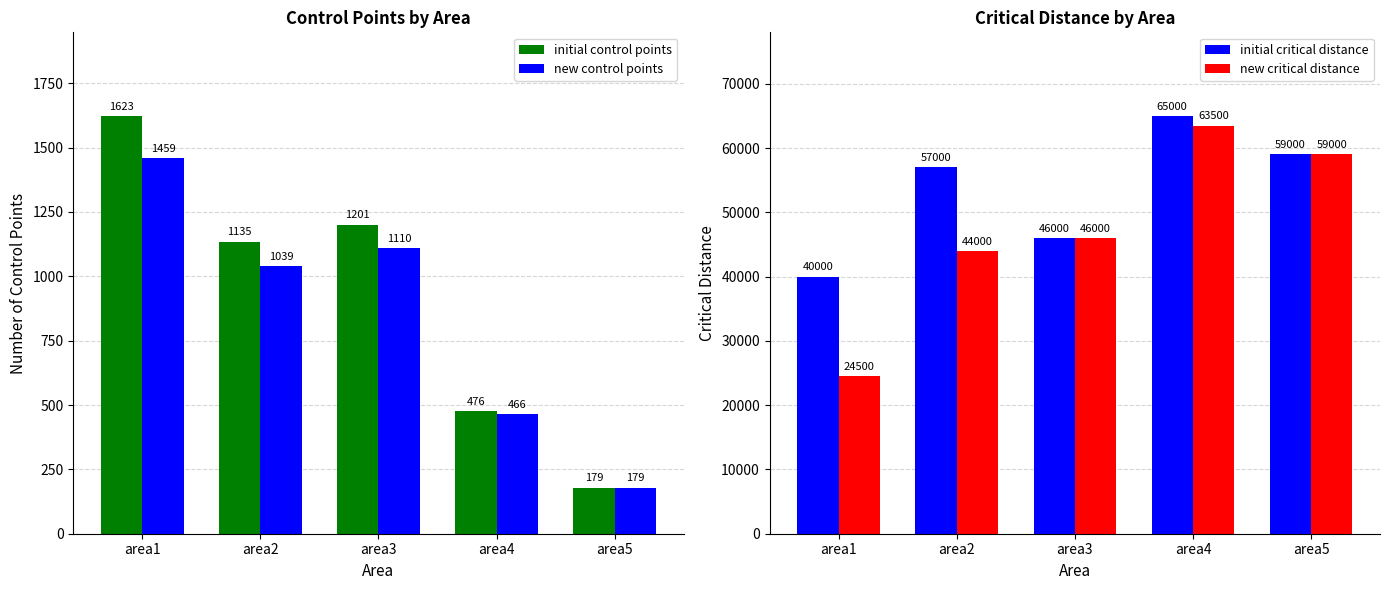

What is the spread (max minus min) of values at area5?

58821